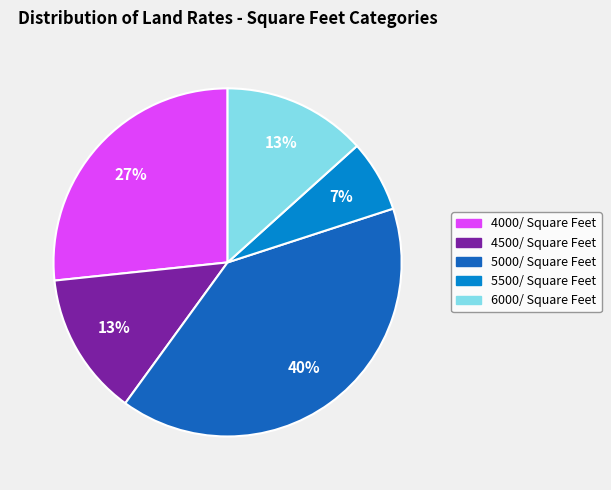

To the nearest percent, what is the combined percentage of 6000/ Square Feet and 4000/ Square Feet?

40%